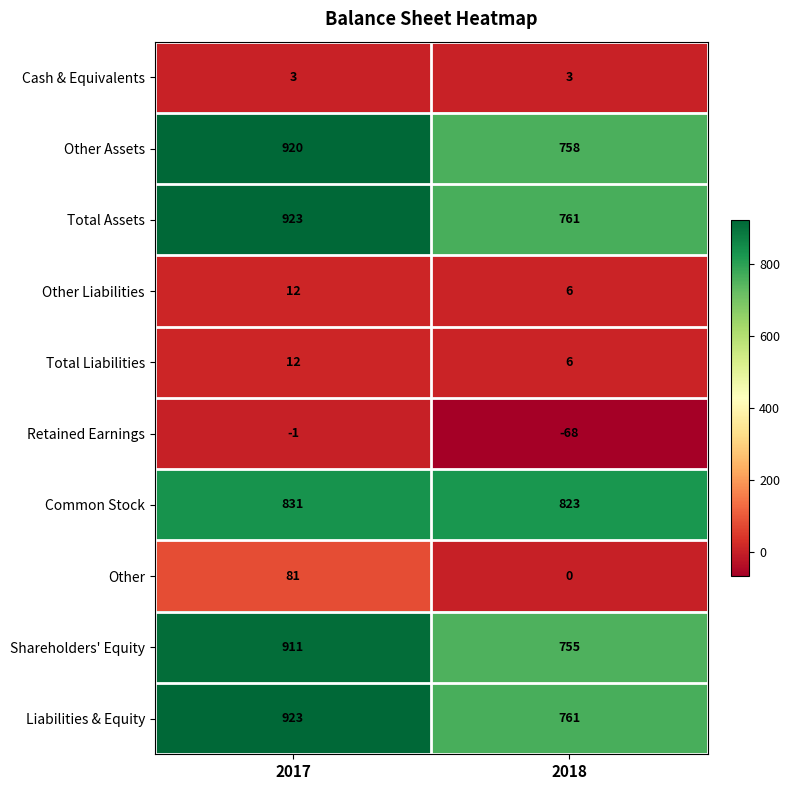

What is the total value across all series at 2018?

3805